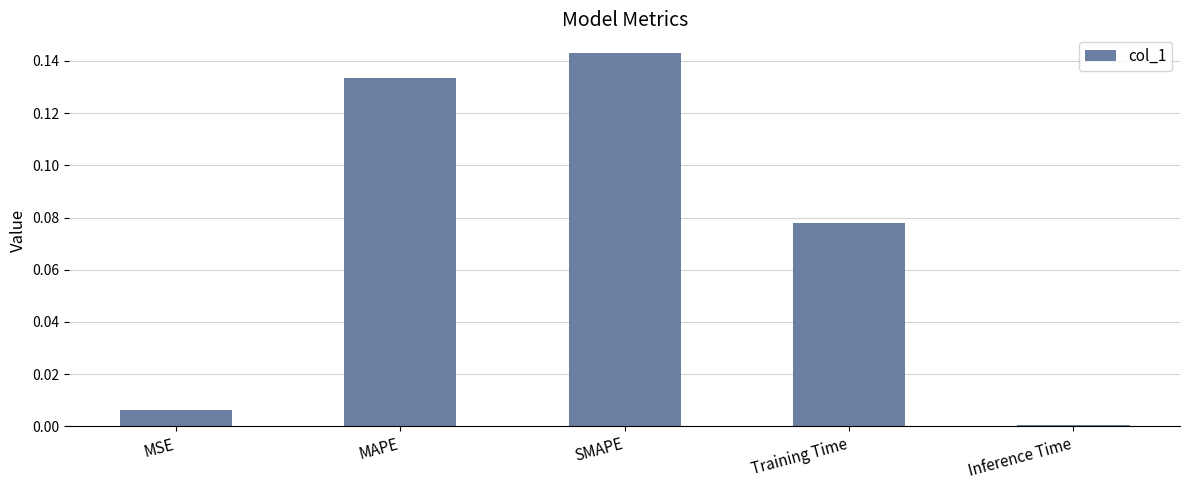

What is the change in value from Training Time to Inference Time?

-0.1